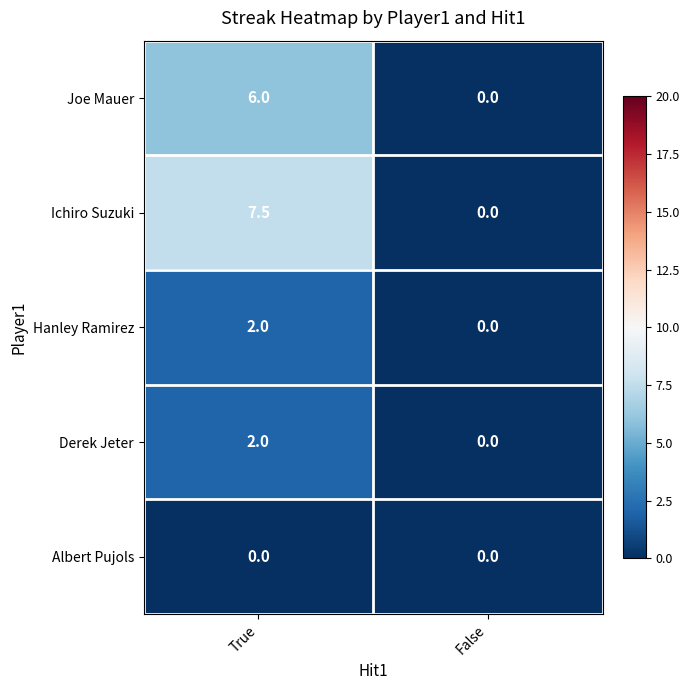

The Ichiro Suzuki series shows -5.2 at False. True or false?

False